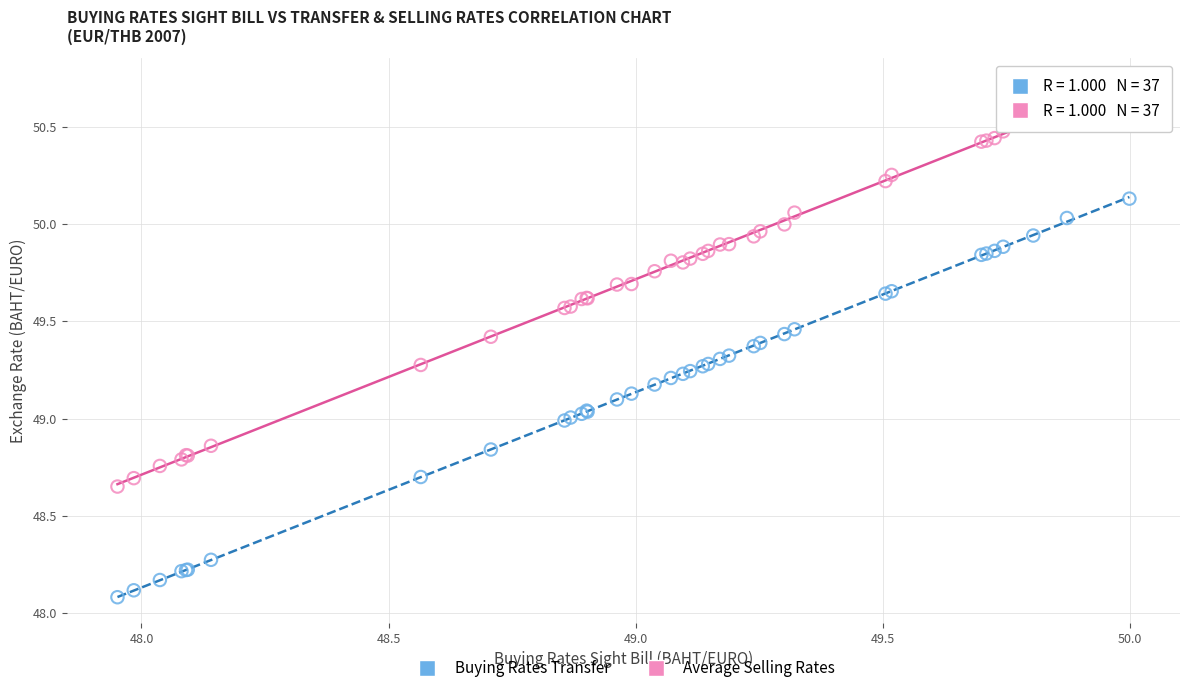

Which series reaches the maximum Y coordinate?

Average Selling Rates